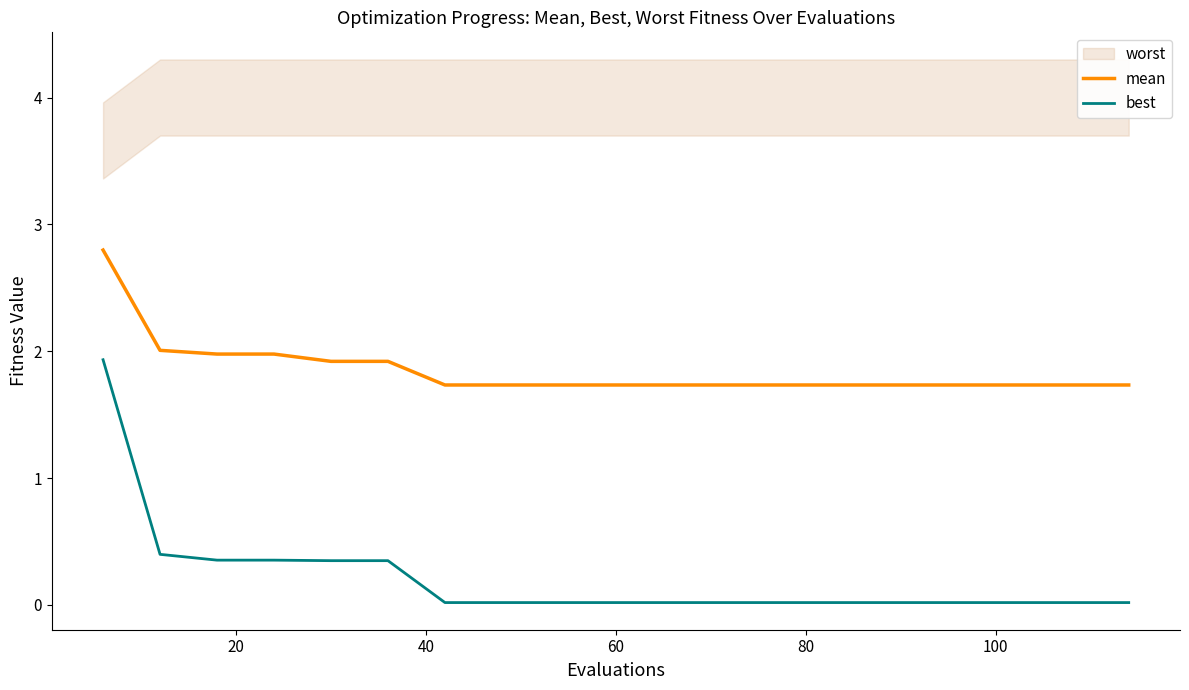

Is this an area chart (filled region under the line)?

No